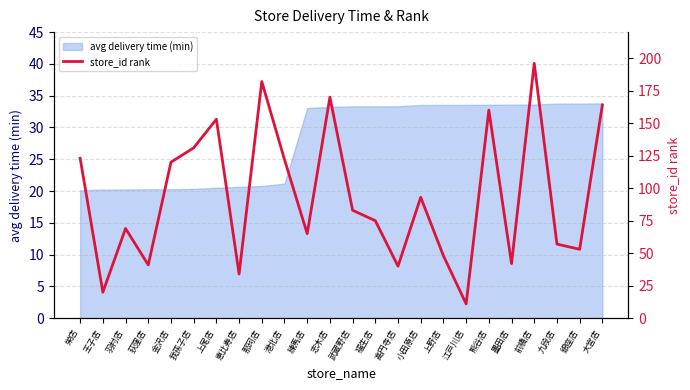

What is the approximate value of avg delivery time (min) at 金沢店?

20.3